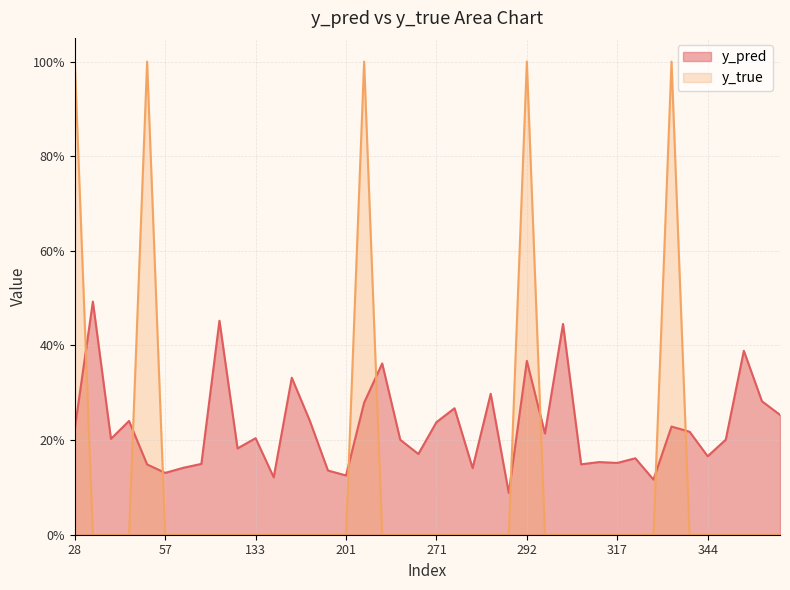

List the labels in order of y_pred value, smallest first.

288, 338, 171, 201, 57, 191, 280, 60, 51, 312, 86, 317, 316, 337, 344, 268, 111, 217, 348, 35, 133, 305, 343, 28, 342, 271, 38, 181, 357, 274, 208, 355, 282, 180, 215, 292, 353, 307, 94, 31